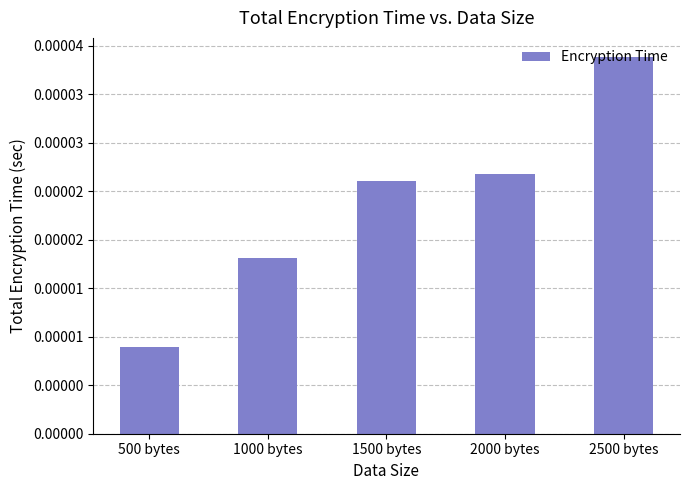

True or false: the data shows 0.0 at 500 bytes.

True